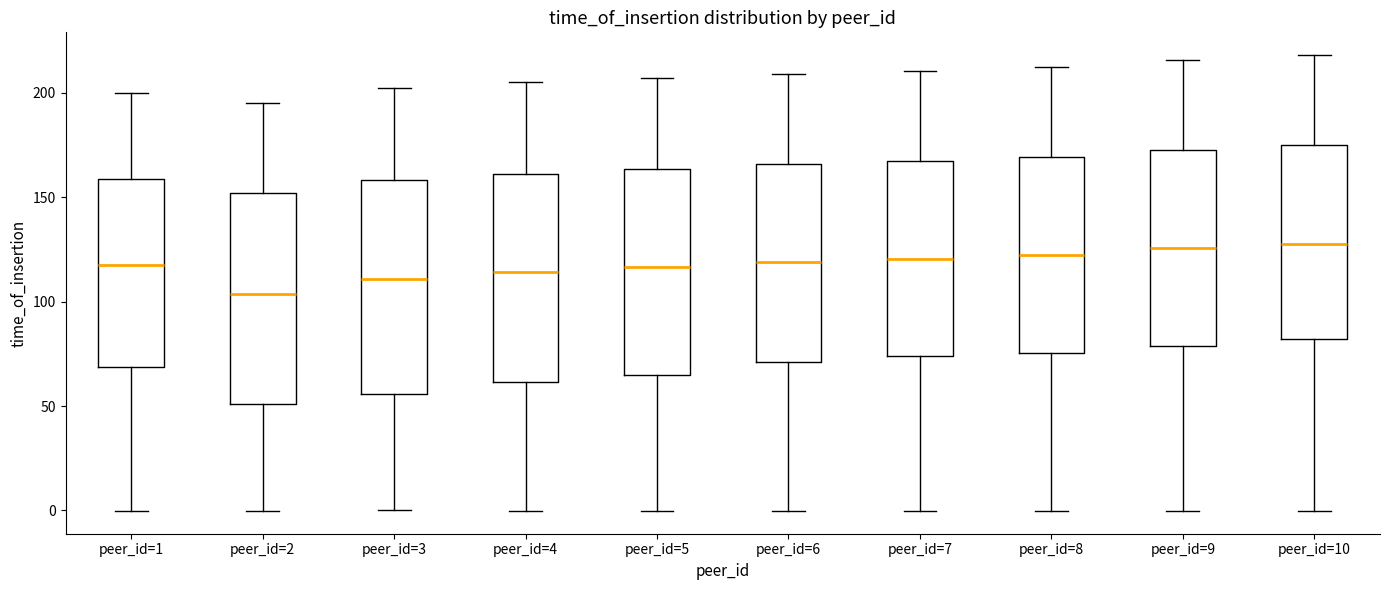

Reading left to right, read every box against the y-axis: the position of its median line, the range the box covers, and the ends of its whiskers. The values are not printed on the chart, so give them approximately, as read against the axis.

peer_id=1: median 120, box 70 to 160, whiskers 0 to 200
peer_id=2: median 105, box 50 to 150, whiskers 0 to 195
peer_id=3: median 110, box 55 to 160, whiskers 0 to 200
peer_id=4: median 115, box 60 to 160, whiskers 0 to 205
peer_id=5: median 115, box 65 to 165, whiskers 0 to 205
peer_id=6: median 120, box 70 to 165, whiskers 0 to 210
peer_id=7: median 120, box 75 to 165, whiskers 0 to 210
peer_id=8: median 120, box 75 to 170, whiskers 0 to 210
peer_id=9: median 125, box 80 to 175, whiskers 0 to 215
peer_id=10: median 130, box 80 to 175, whiskers 0 to 220